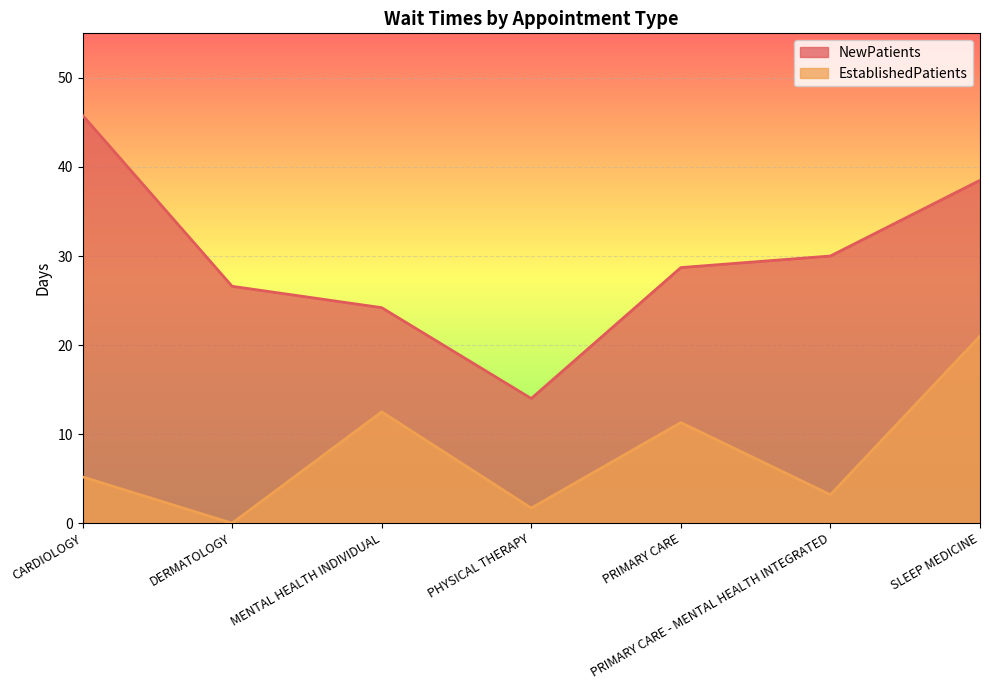

List the series in order of their peak value, highest first.

NewPatients, EstablishedPatients